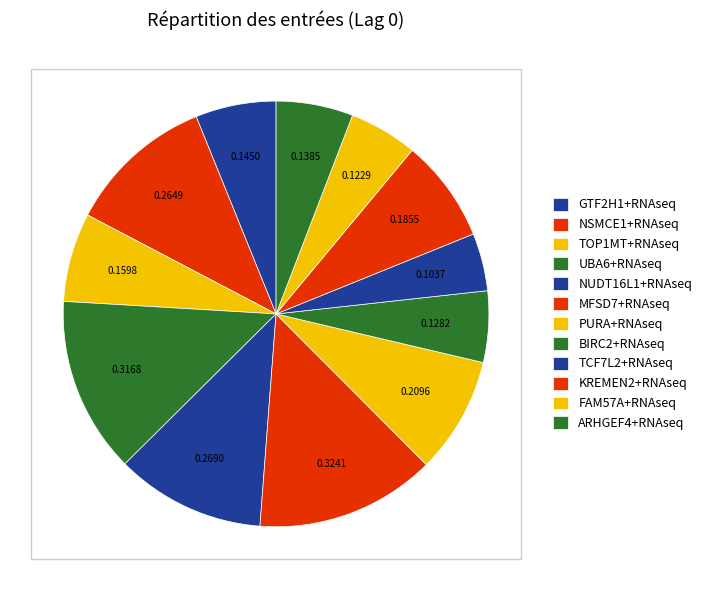

How many segments does this pie chart have?

12